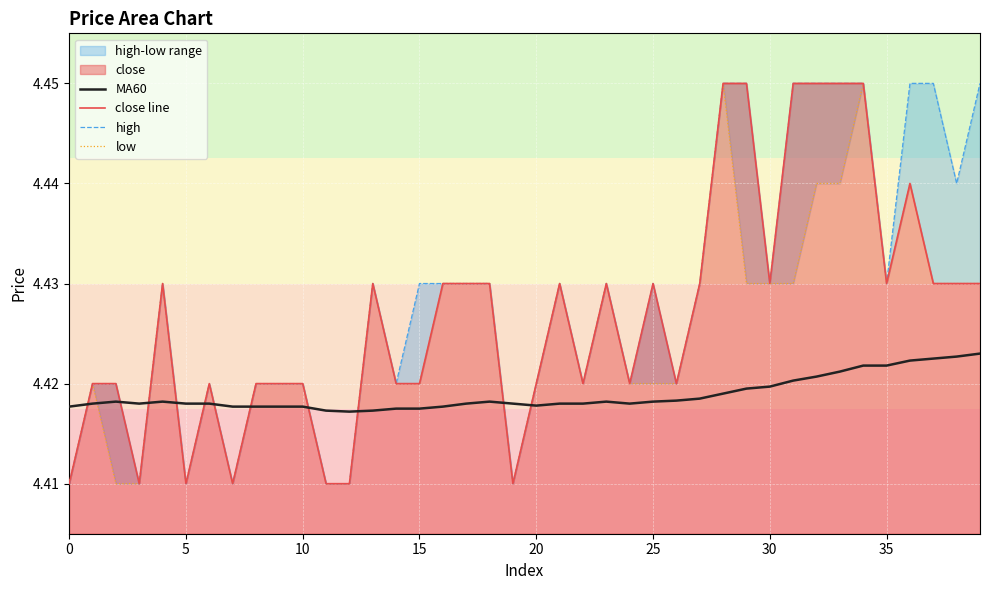

Is it true that MA60 equals 5.8 at 10?

False